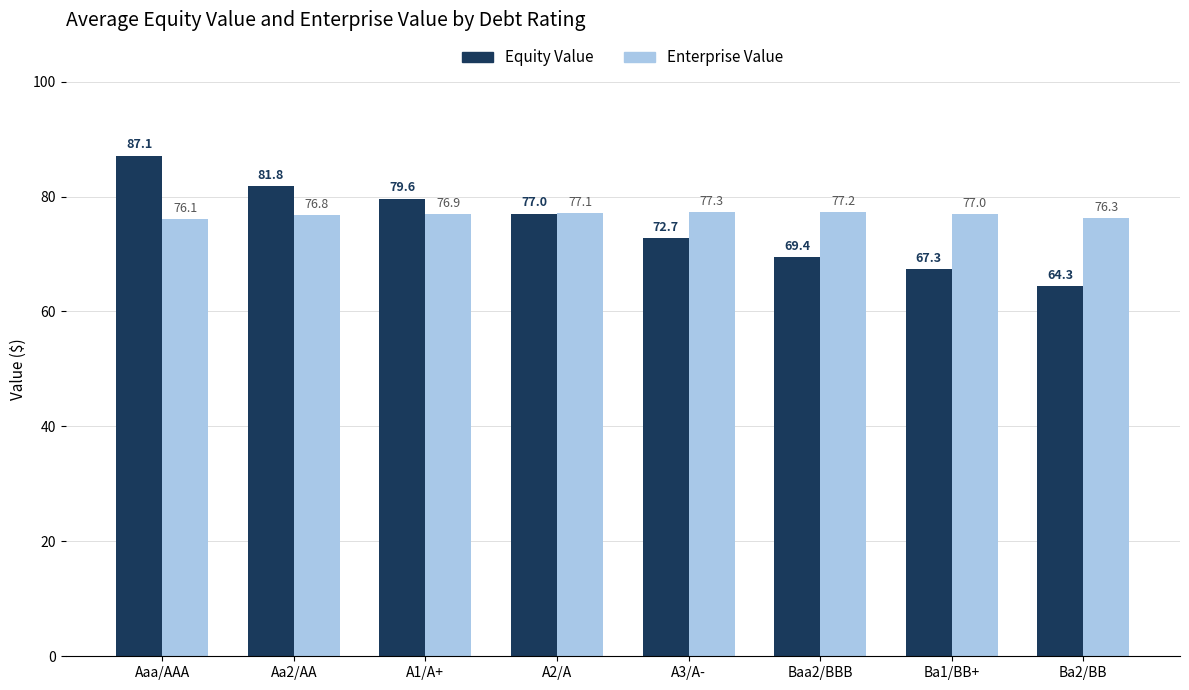

Which series has the largest total across all categories?

Enterprise Value